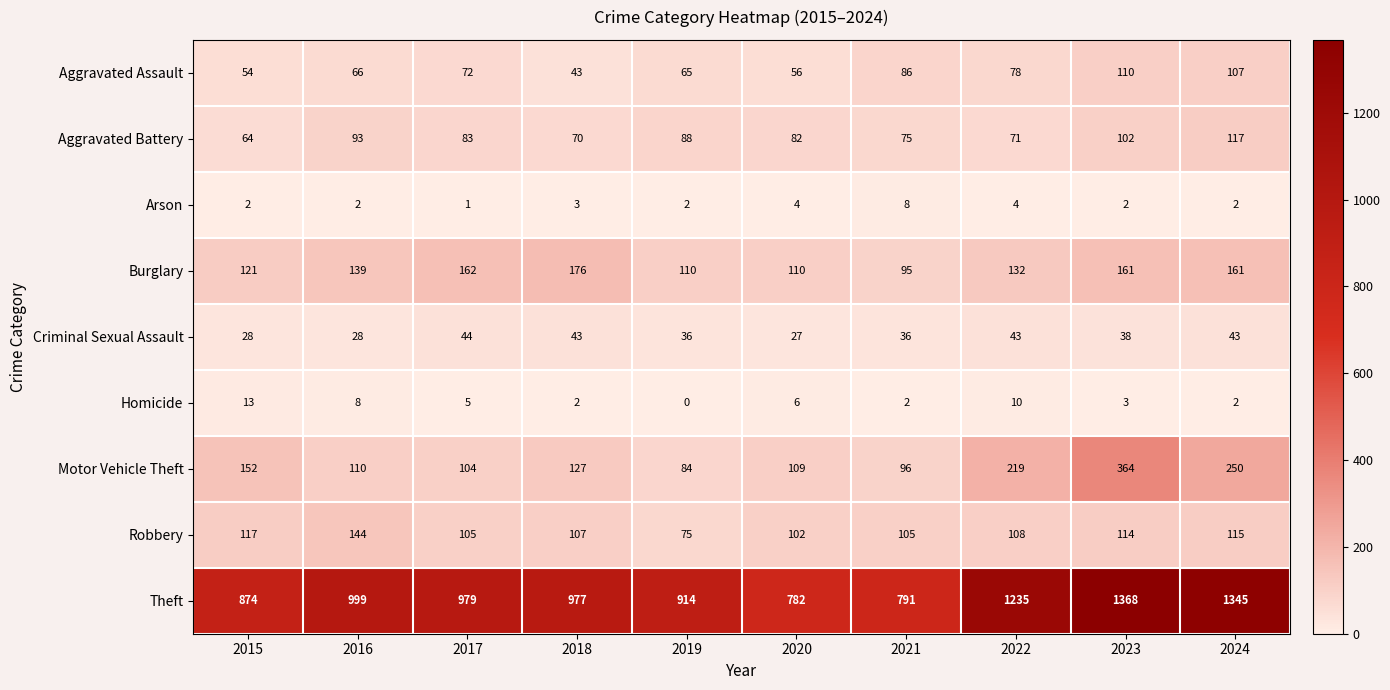

How many series are shown in this chart?

9